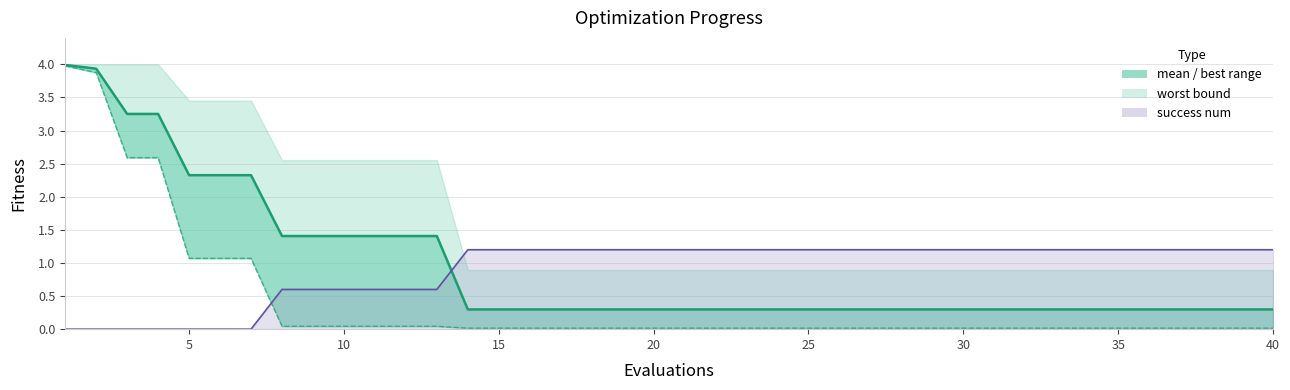

The value of success num line at 27 is 1.2. True or false?

True